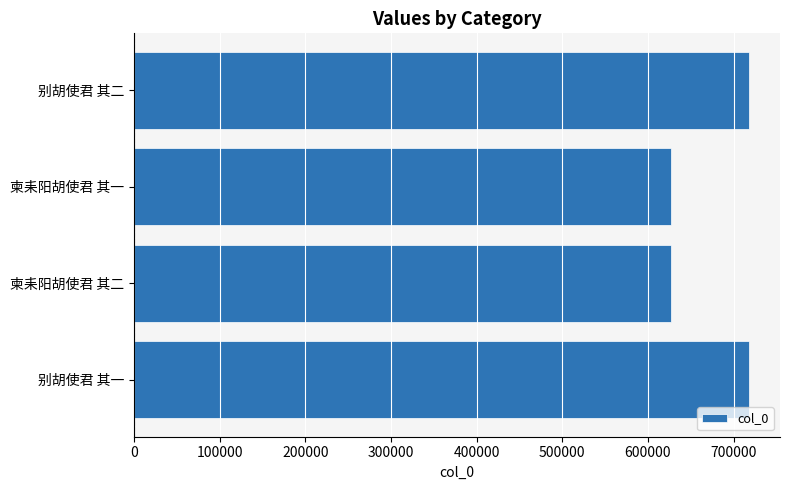

How many categories are shown in the chart?

4